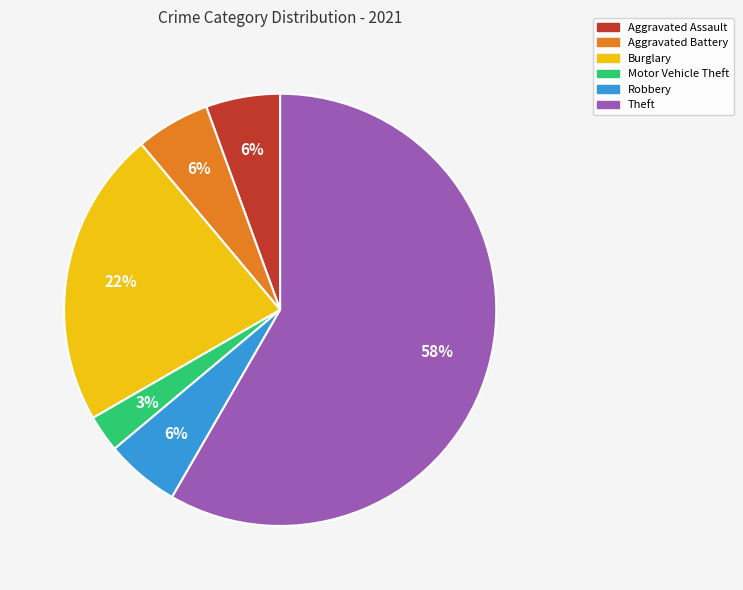

Which category accounts for the majority?

Theft